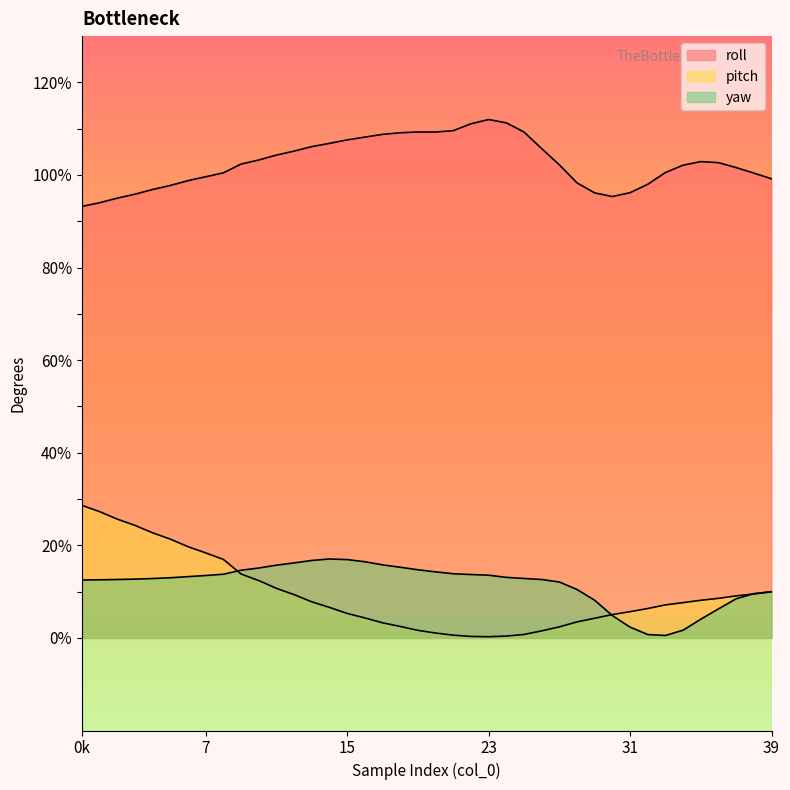

What is the spread (max minus min) of values at 14?

100.2